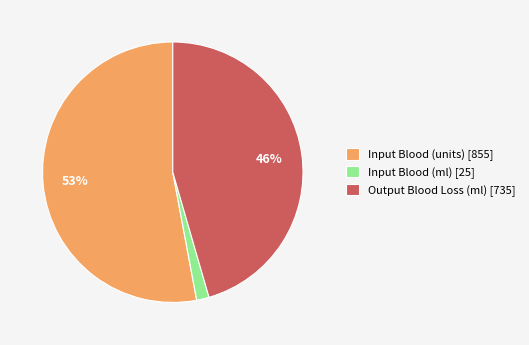

Count the number of slices in the pie.

3